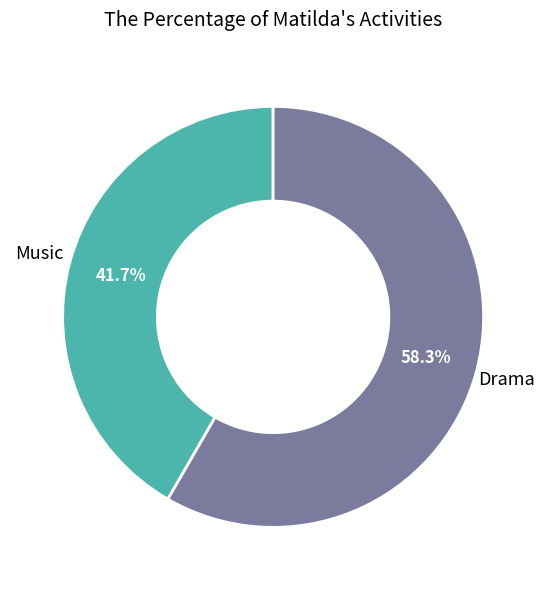

Is there any slice that represents more than half of the pie?

Yes